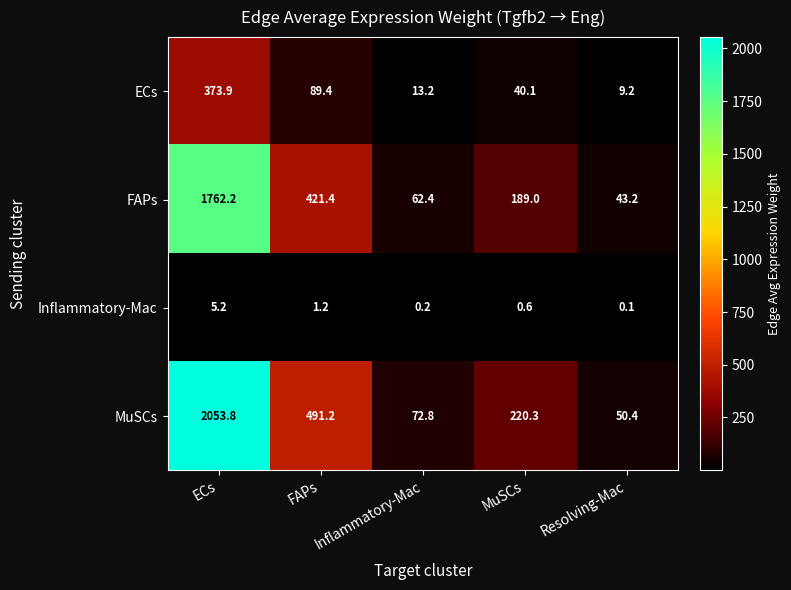

What is the difference between the highest and lowest values at Inflammatory-Mac?

72.6